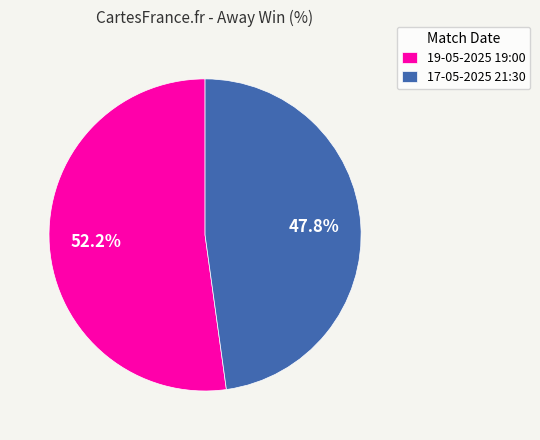

To the nearest percent, what portion does 17-05-2025 21:30 represent?

48%